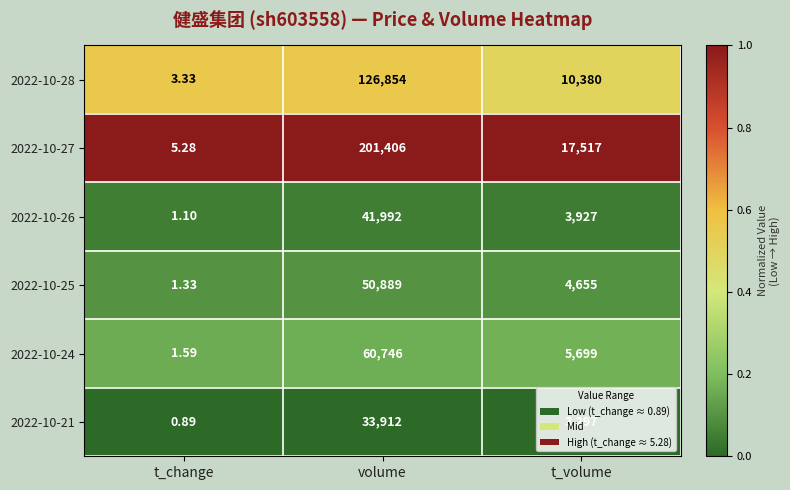

Rank the series by their maximum value, from lowest to highest.

2022-10-21, 2022-10-26, 2022-10-25, 2022-10-24, 2022-10-28, 2022-10-27